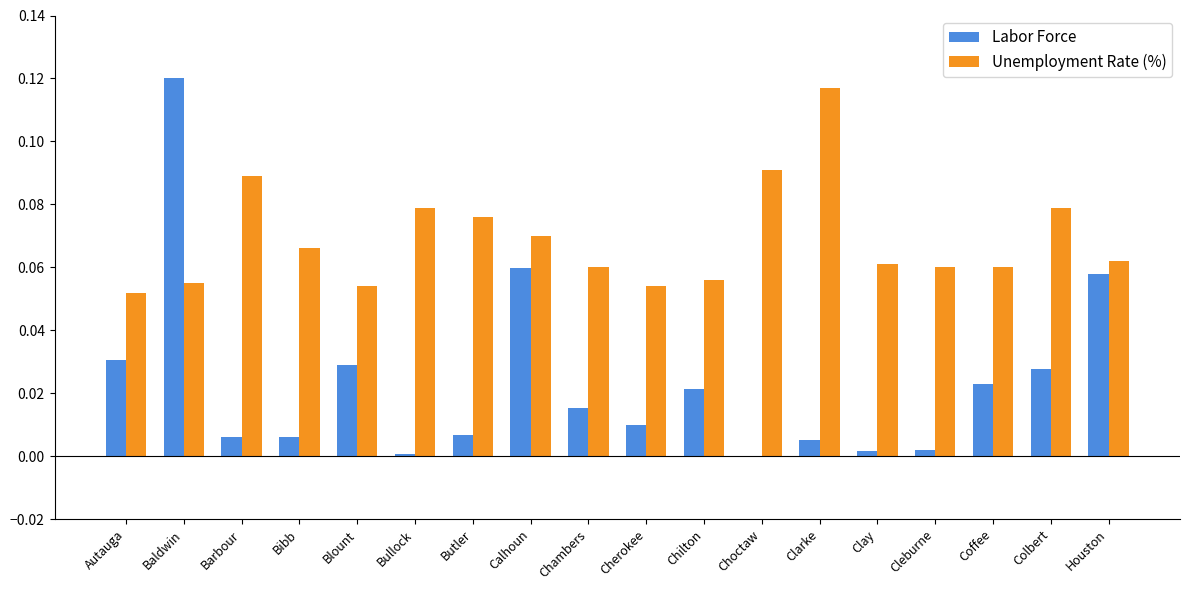

Which series has the largest total across all categories?

Unemployment Rate (%)